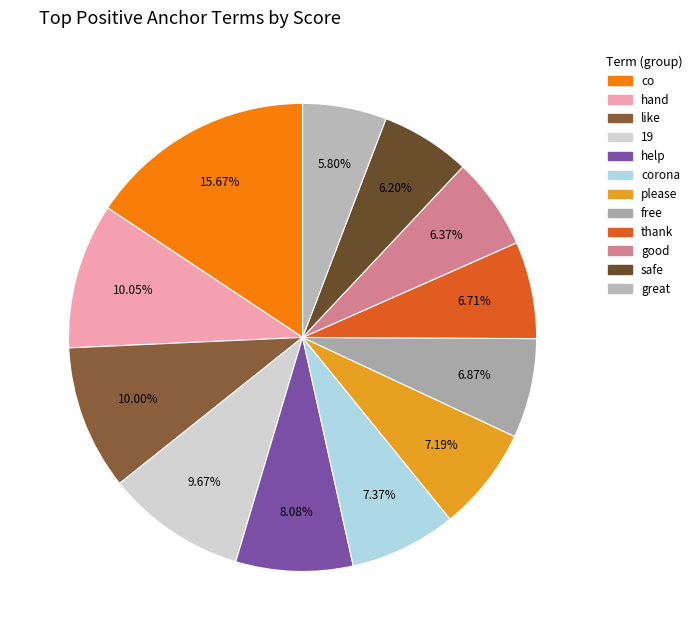

Count the number of slices in the pie.

12